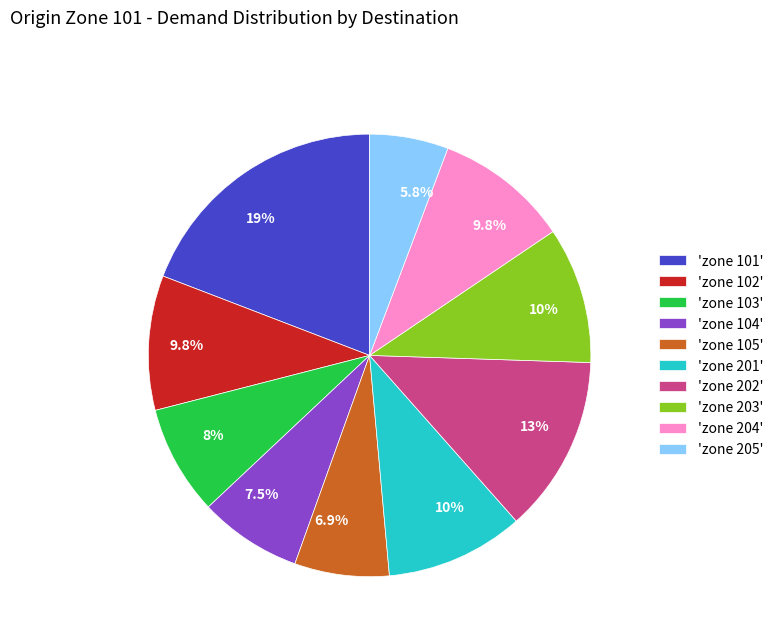

What percentage is NOT represented by 'zone 105'?

93.1%